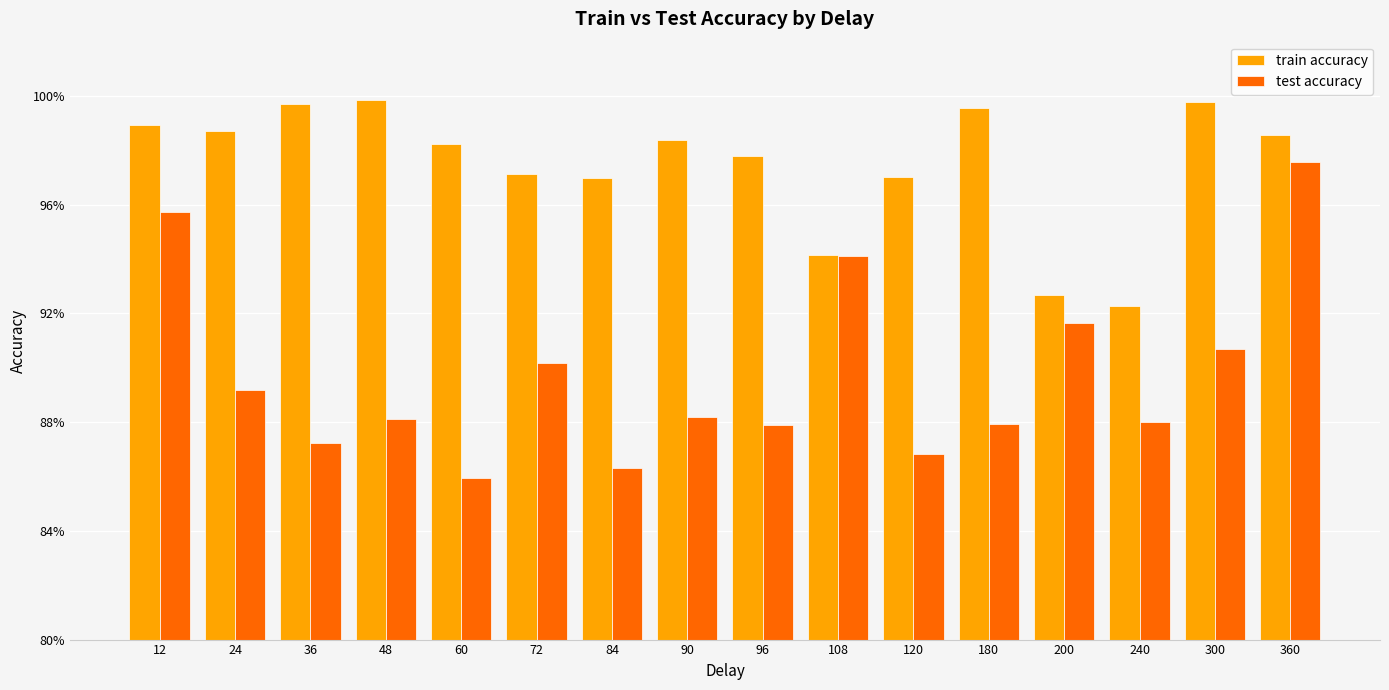

Does the chart contain any negative values?

No